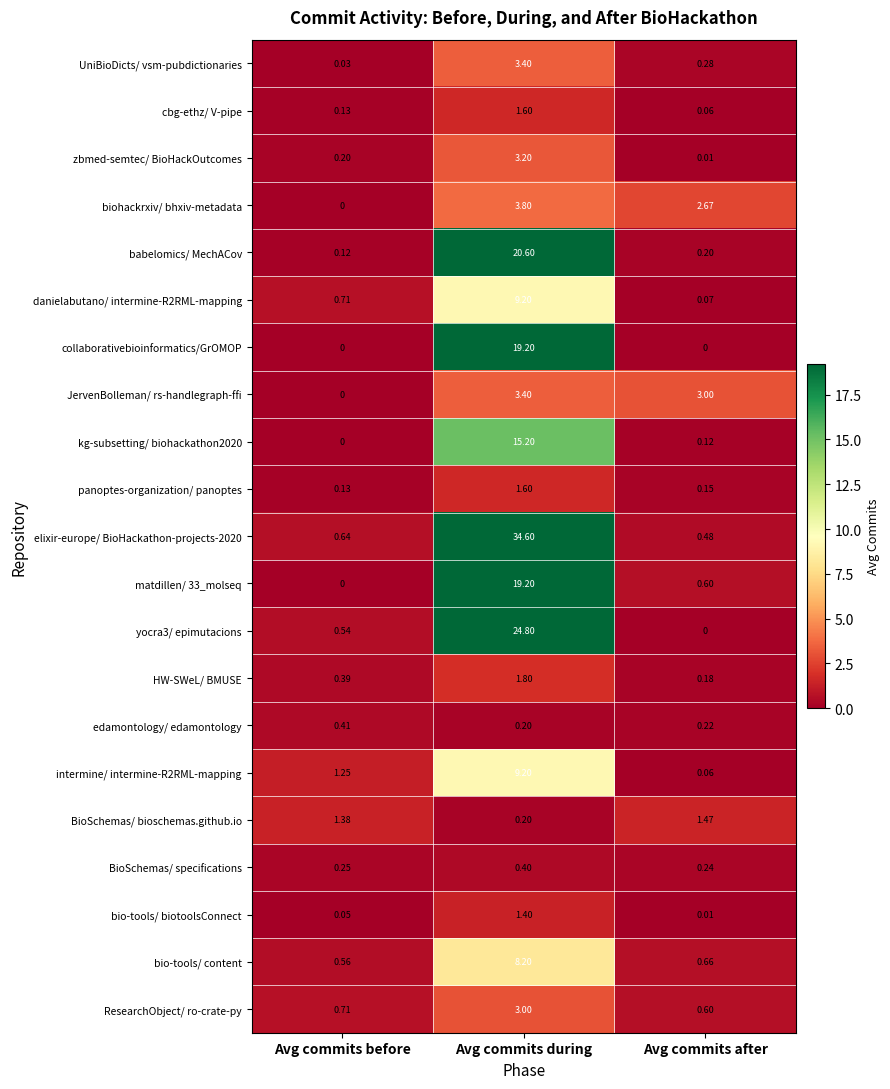

At which label is biohackrxiv/ bhxiv-metadata closest to 1?

Avg commits before